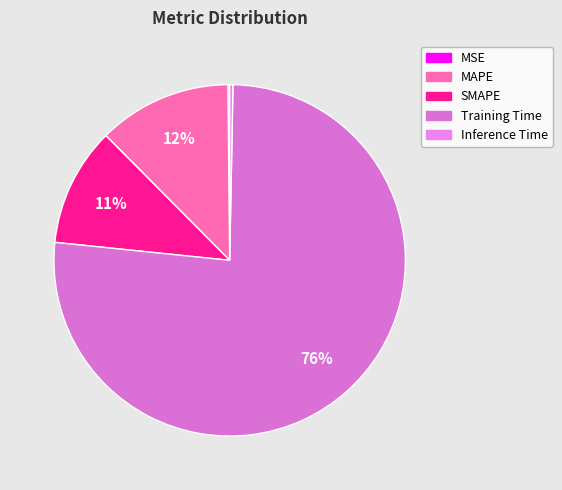

What percentage do MSE and Training Time together represent?

76.5%